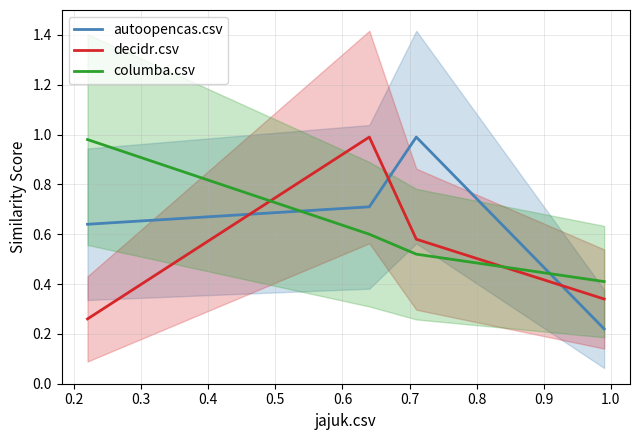

How many times do autoopencas.csv and columba.csv cross each other?

2